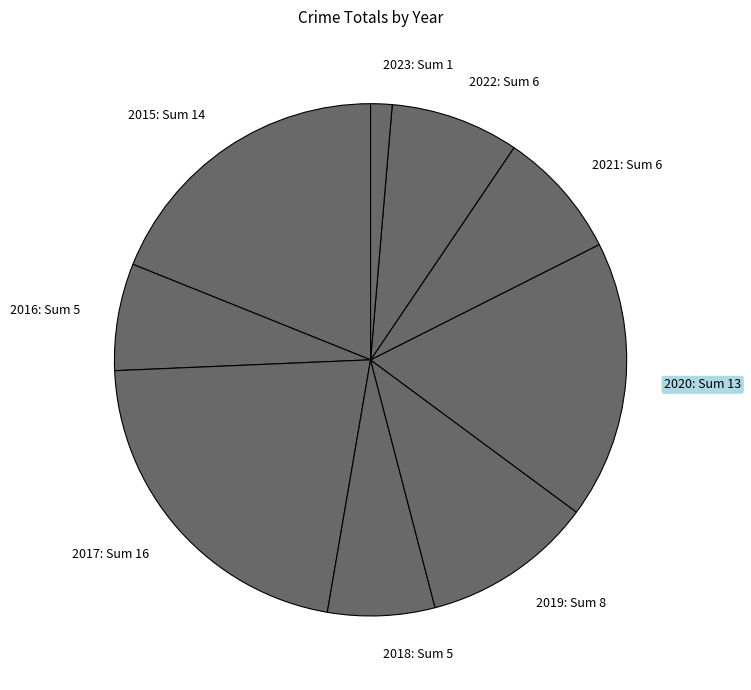

Between 2017: Sum 16 and 2023: Sum 1, which is larger?

2017: Sum 16